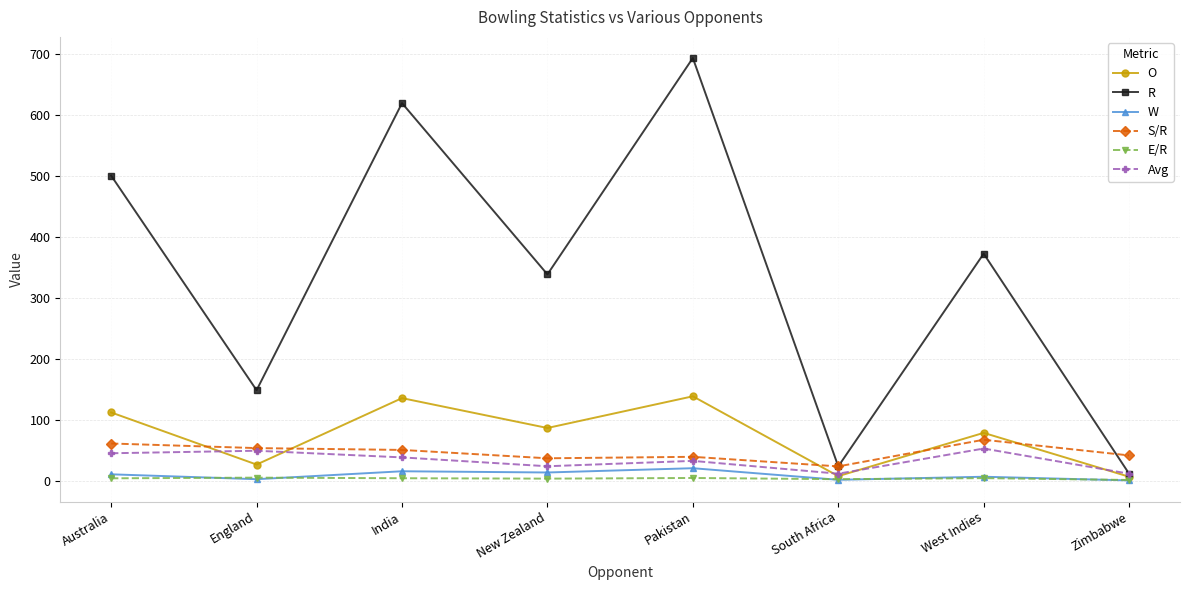

Which series has the widest spread of values?

R